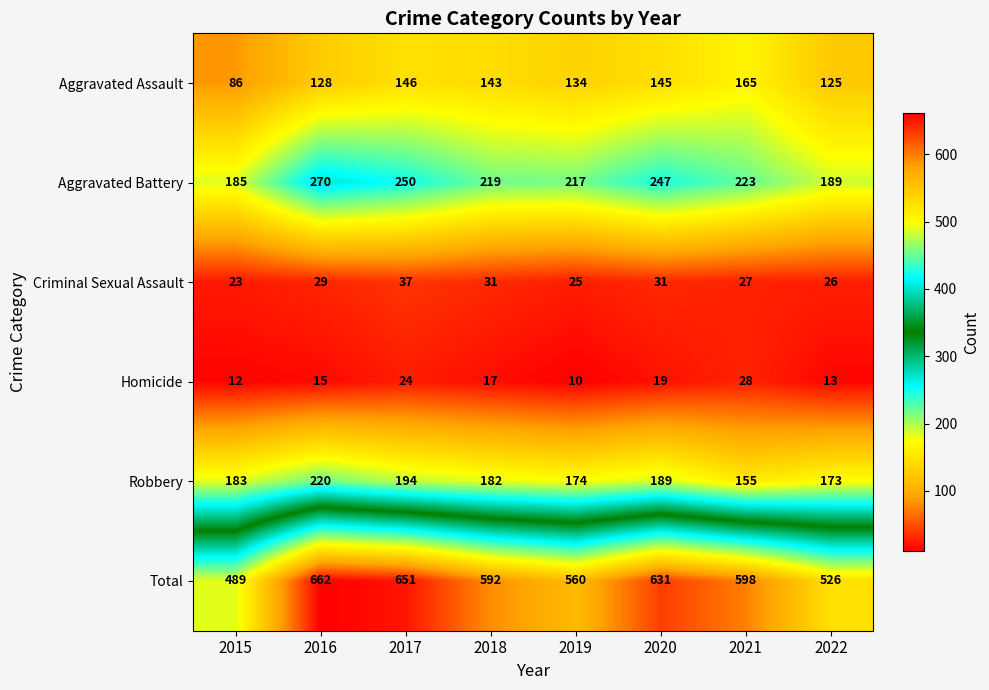

How many distinct data groups are displayed?

6